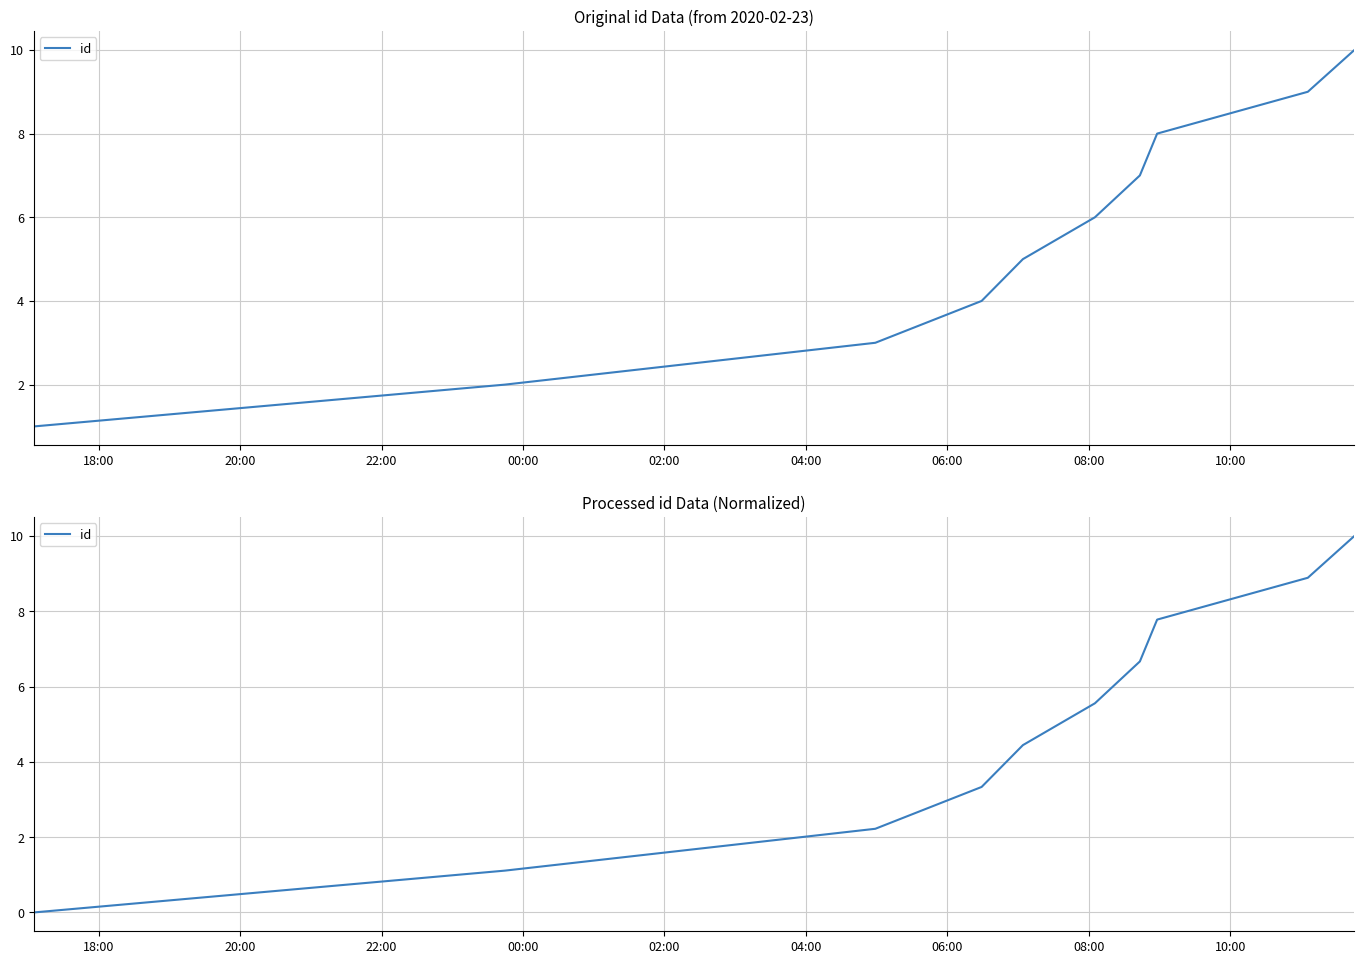

What is the maximum value shown in the chart?

10.0